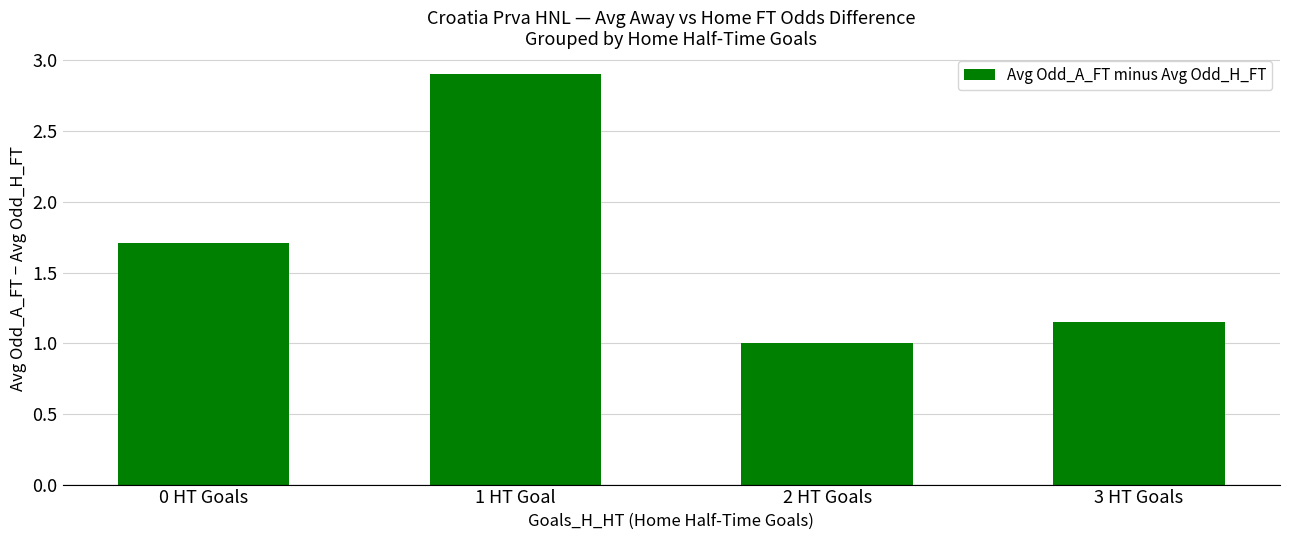

At which category does the chart reach its minimum across all series?

2 HT Goals